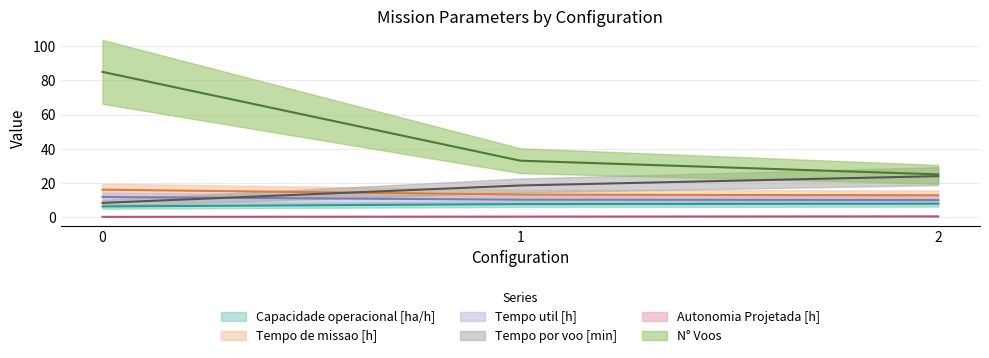

What is the total value across all series at 1?

82.7